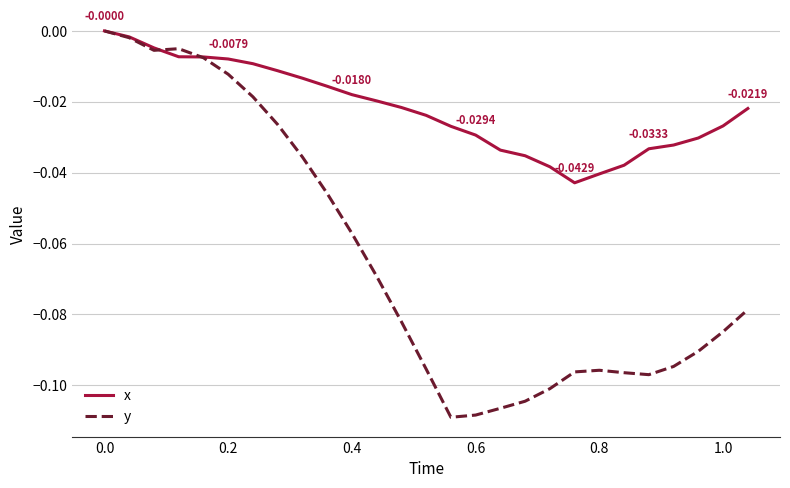

True or false: y and x cross at least once.

True